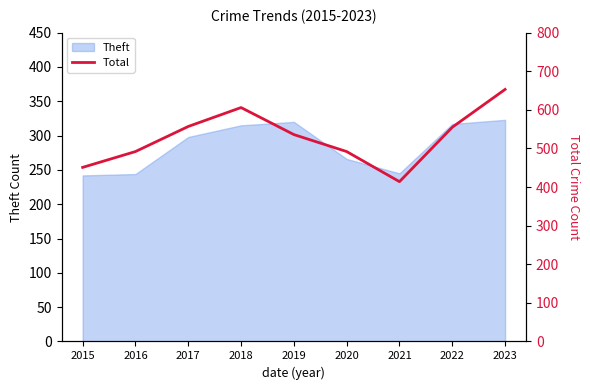

Rank the categories by value from highest to lowest.

2023, 2018, 2017, 2022, 2019, 2016, 2020, 2015, 2021